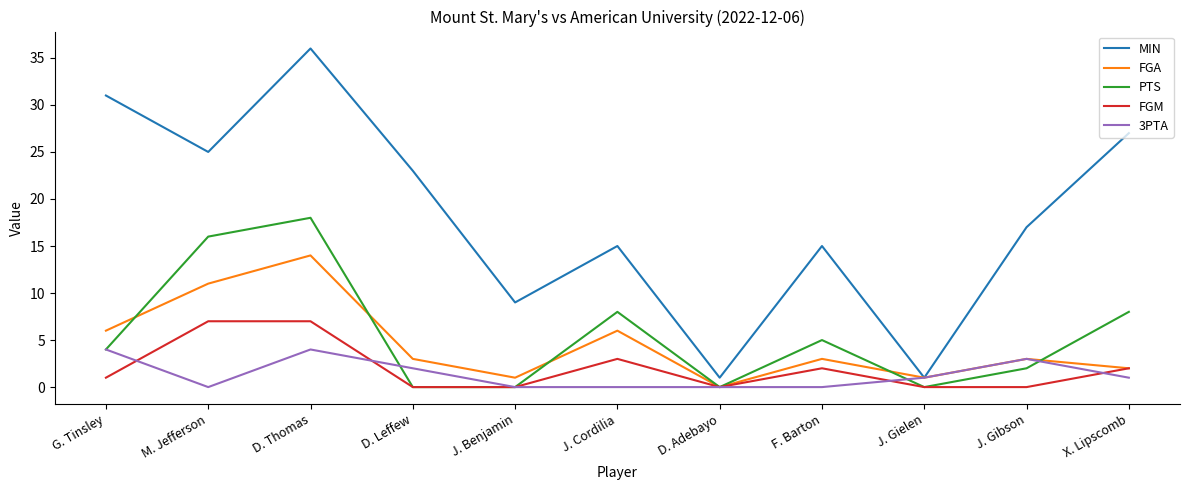

Reading left to right, extract all data points from this chart.

MIN: 31	25	36	23	9	15	1	15	1	17	27
FGA: 6	11	14	3	1	6	0	3	1	3	2
PTS: 4	16	18	0	0	8	0	5	0	2	8
FGM: 1	7	7	0	0	3	0	2	0	0	2
3PTA: 4	0	4	2	0	0	0	0	1	3	1